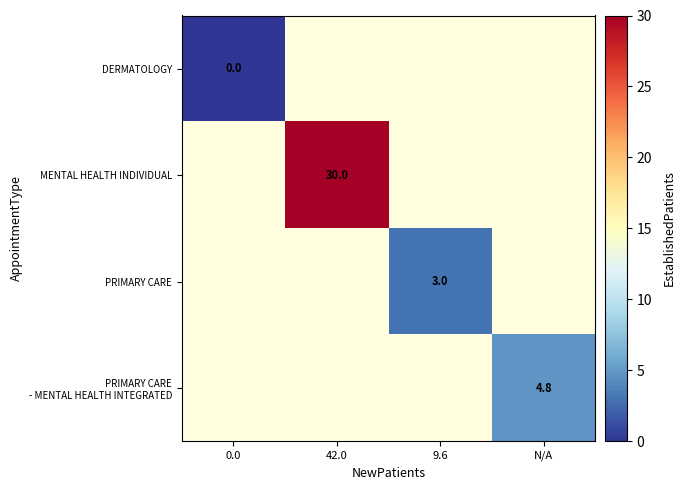

Is the value of PRIMARY CARE at 9.6 greater than the value of MENTAL HEALTH INDIVIDUAL at 42.0?

No